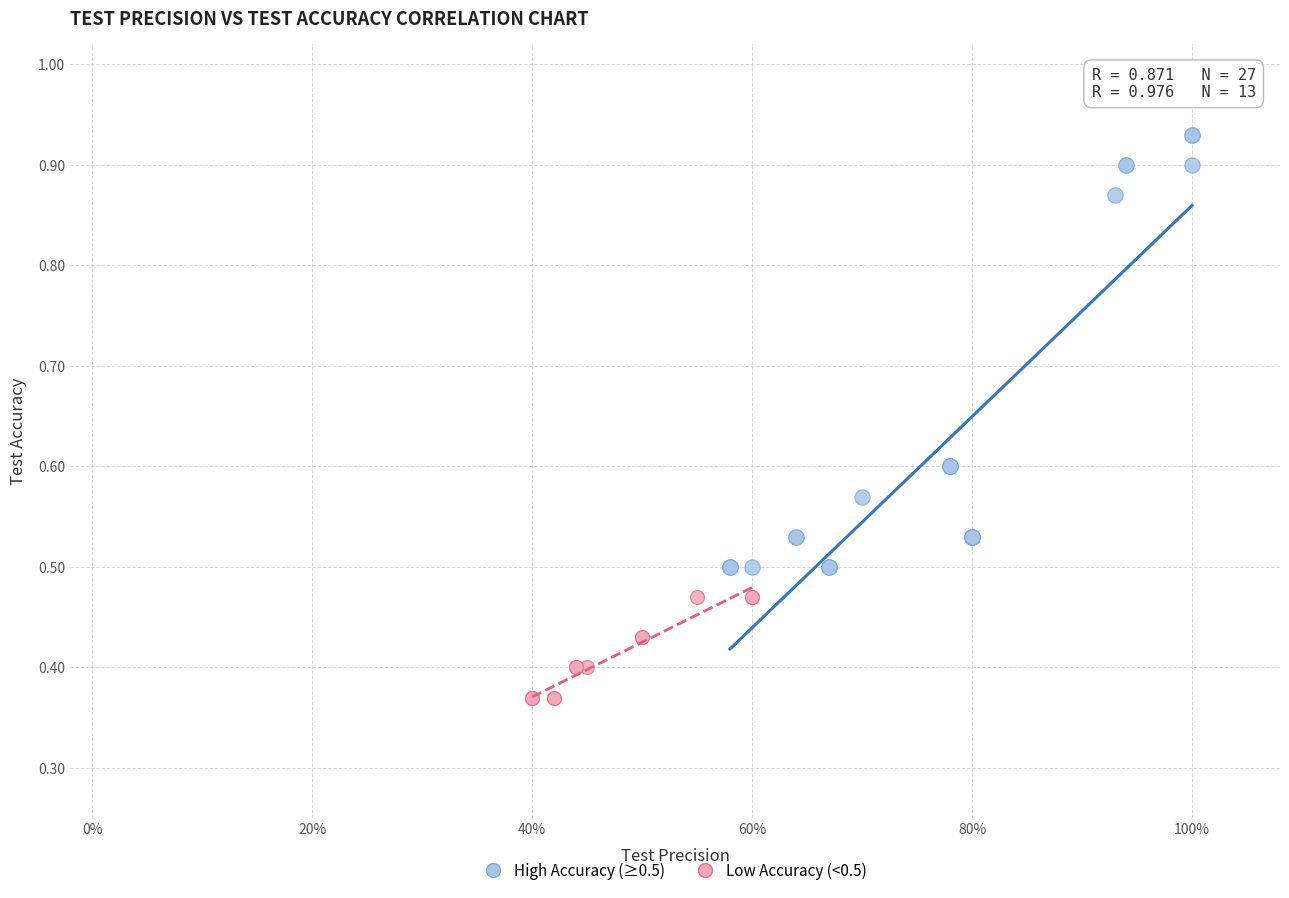

Which series has the widest spread of Y values?

High Accuracy (≥0.5)